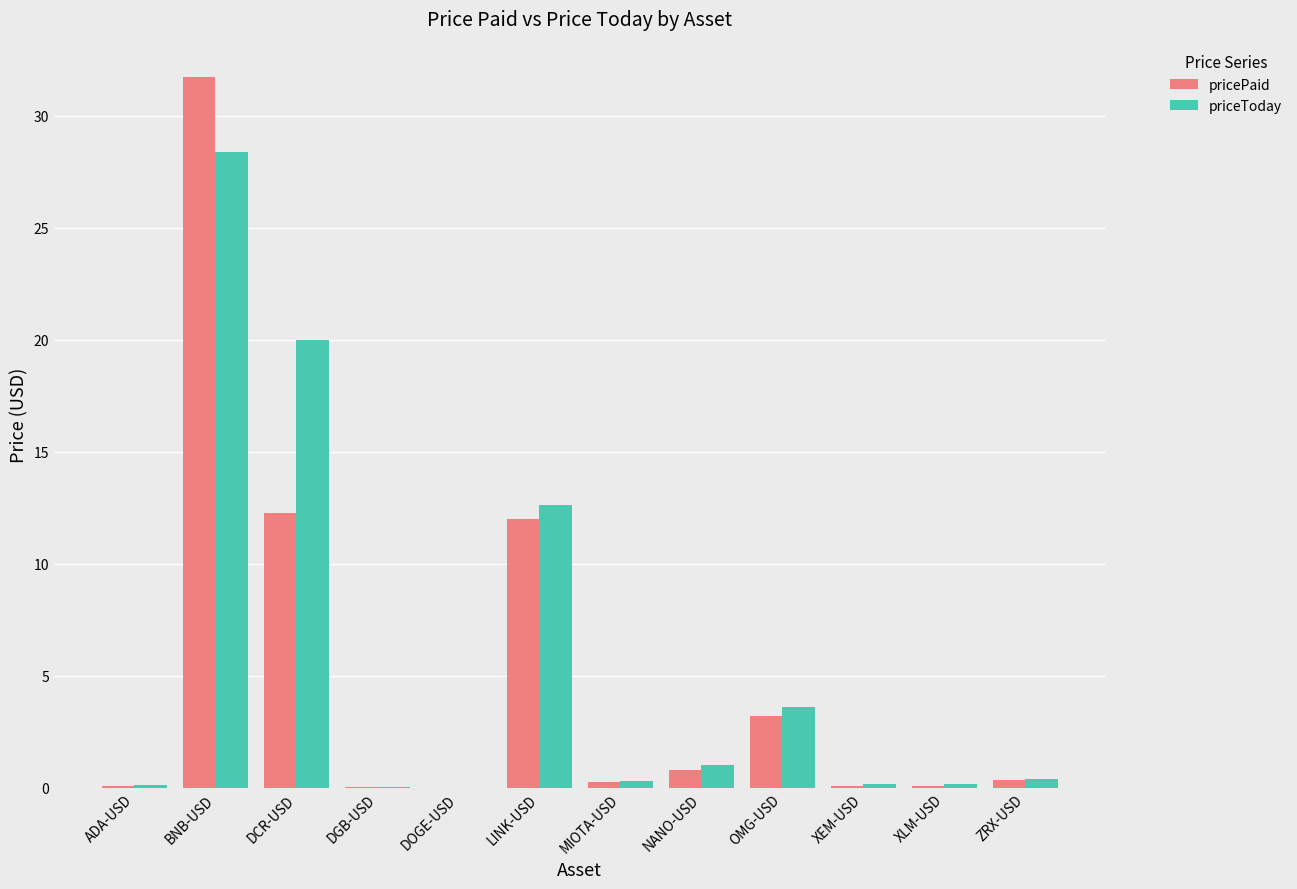

The priceToday series shows 0.2 at XEM-USD. True or false?

True